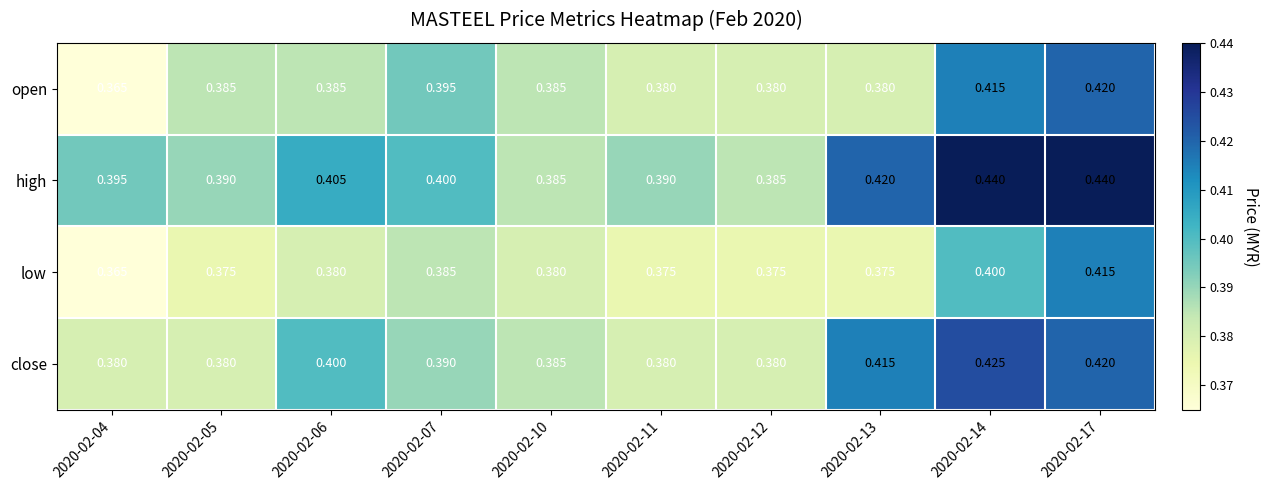

Which series changed the most between 2020-02-06 and 2020-02-11?

close